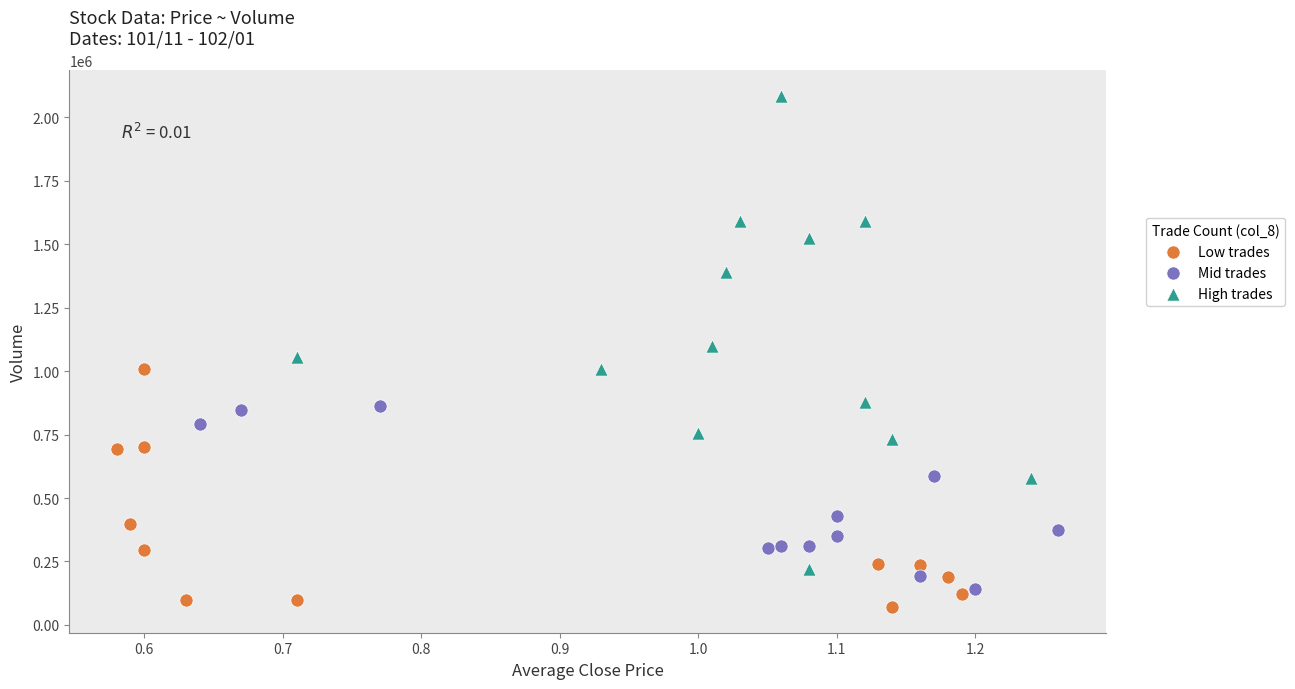

Which series contains the highest Y value?

High trades